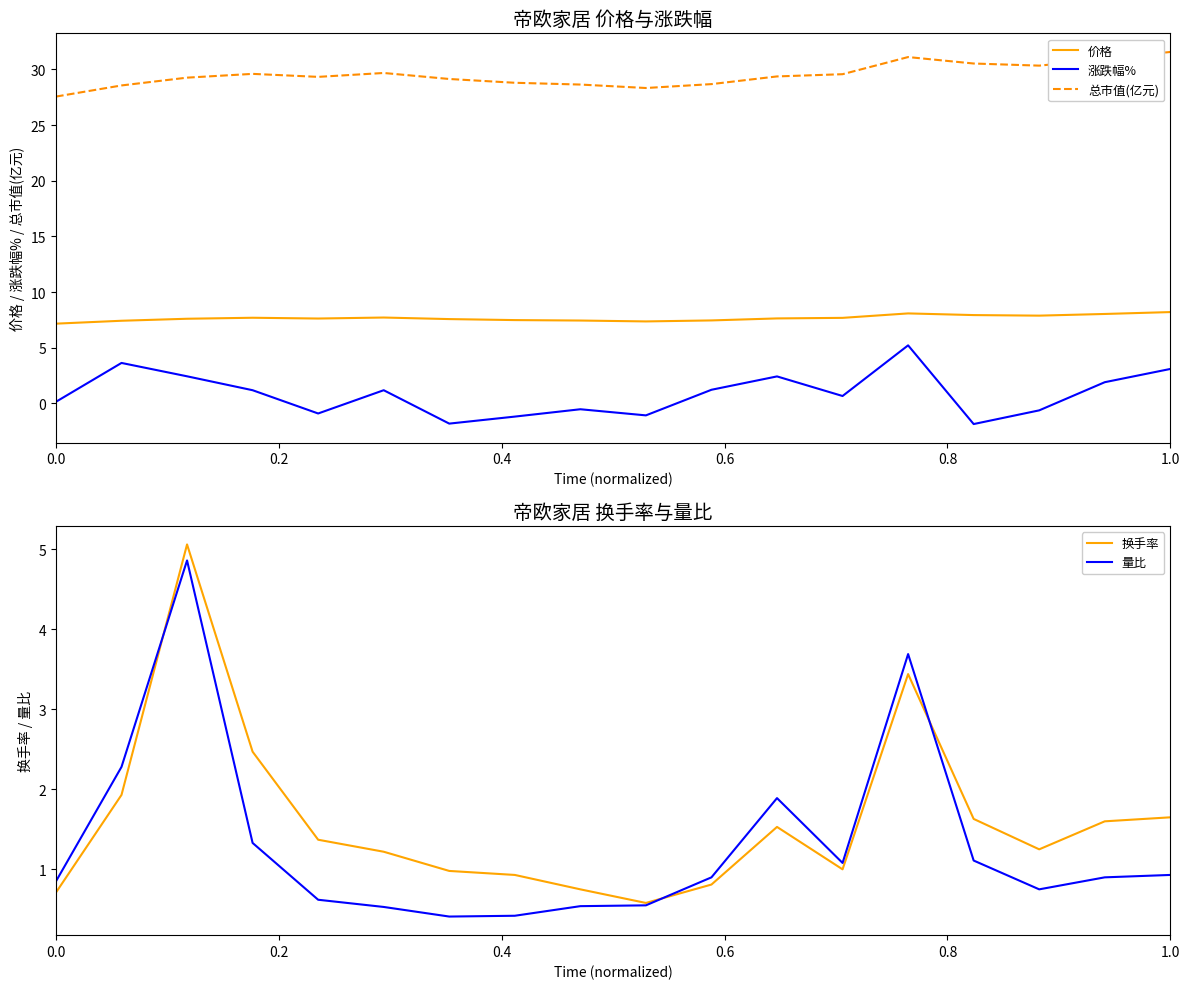

What is the highest value of the 量比 series?

4.9